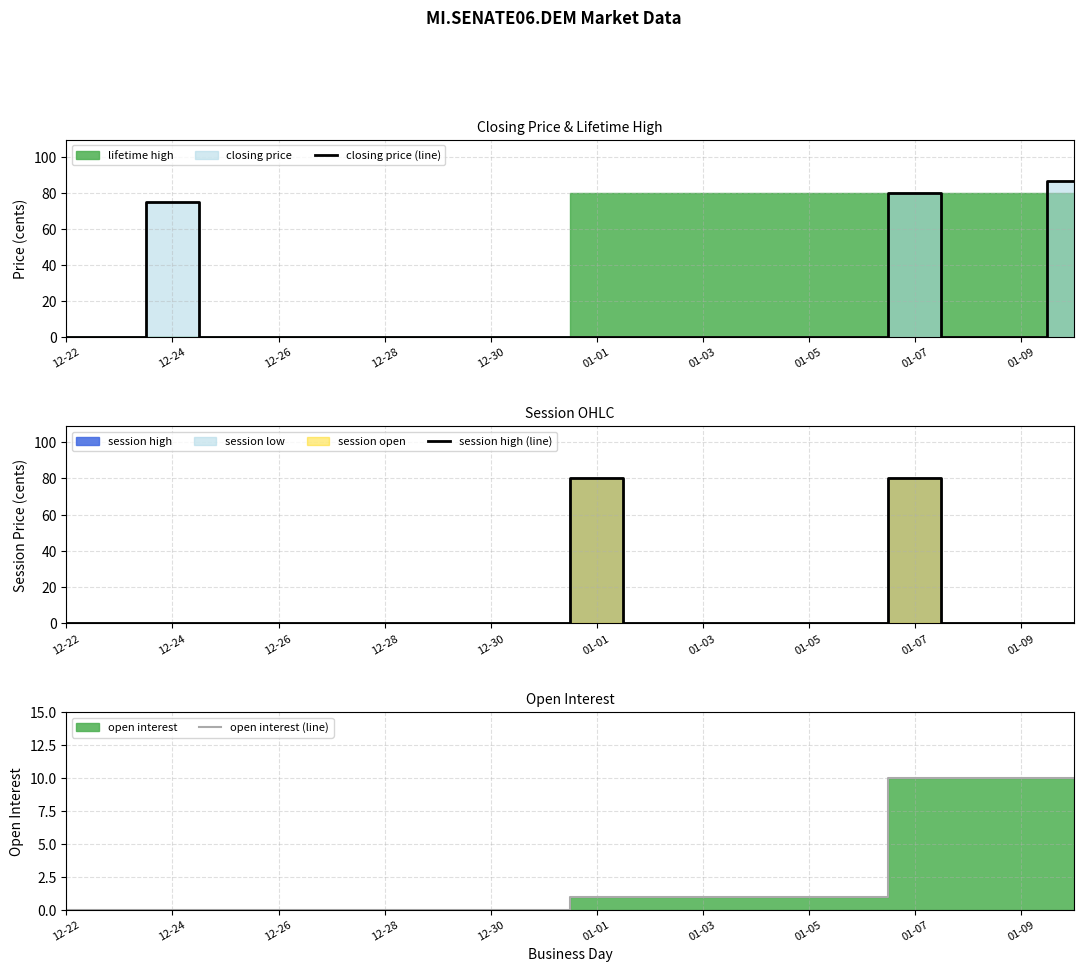

List the series in order of their overall mean, lowest first.

open interest (line), session high (line), closing price (line)